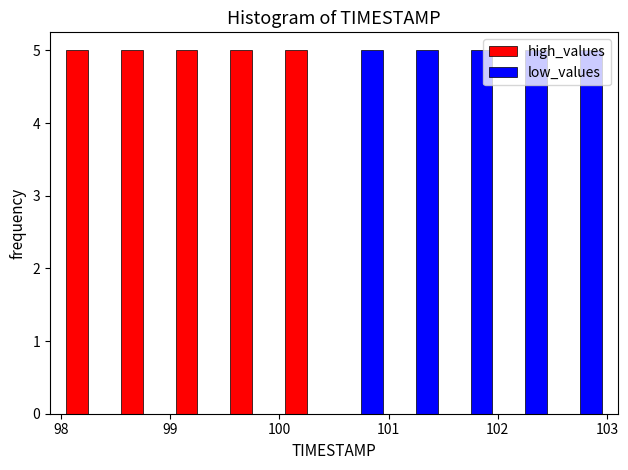

Reading left to right, transcribe this chart: for each range on the x-axis, give the height of each series' bar. The values are not printed on the chart, so give them approximately, as read against the axis.

98.0 to 98.5: high_values=5	low_values=0
98.5 to 99.0: high_values=5	low_values=0
99.0 to 99.5: high_values=5	low_values=0
99.5 to 100.0: high_values=5	low_values=0
100.0 to 100.5: high_values=5	low_values=0
100.5 to 101.0: high_values=0	low_values=5
101.0 to 101.5: high_values=0	low_values=5
101.5 to 102.0: high_values=0	low_values=5
102.0 to 102.5: high_values=0	low_values=5
102.5 to 103.0: high_values=0	low_values=5